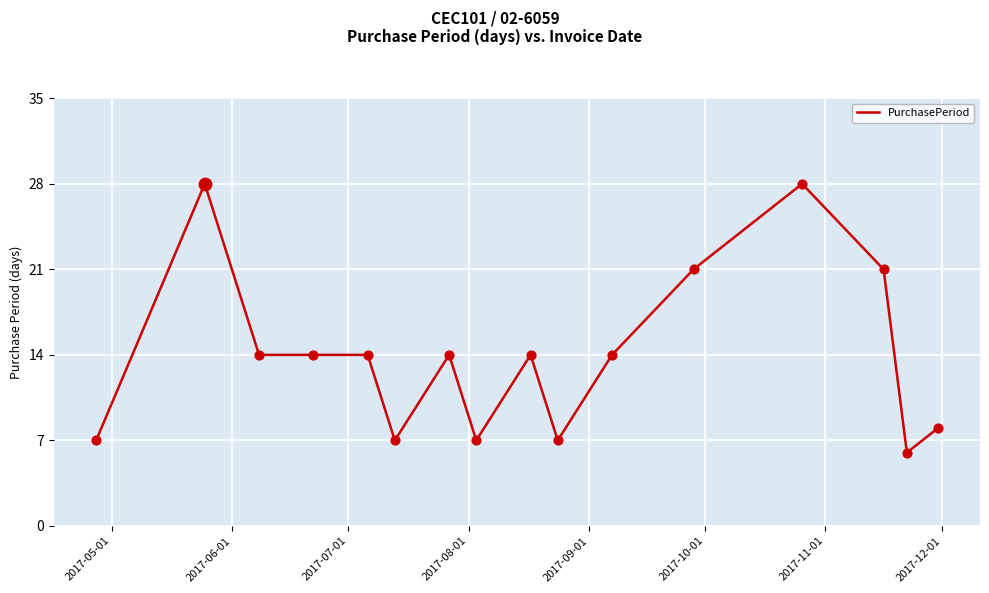

What is the difference between the maximum and minimum values?

22